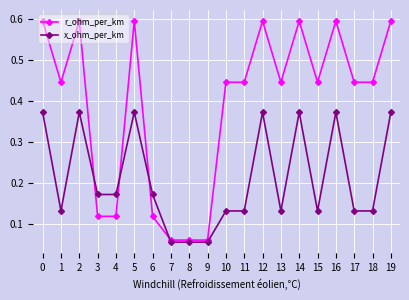

What is the difference between the highest and lowest values at 13?

0.3